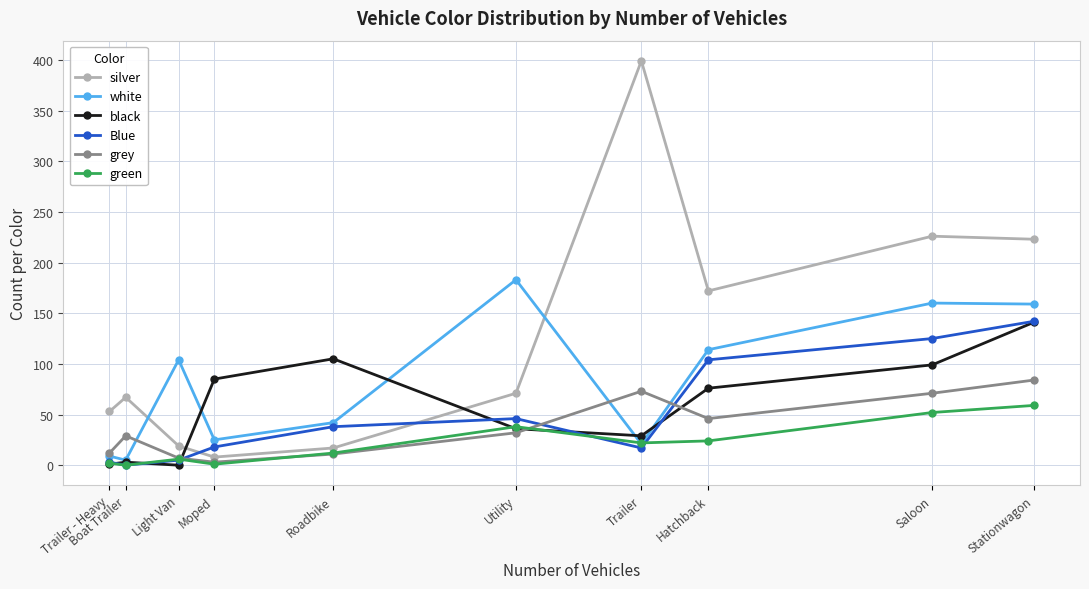

Which category has the highest value across all series?

Trailer